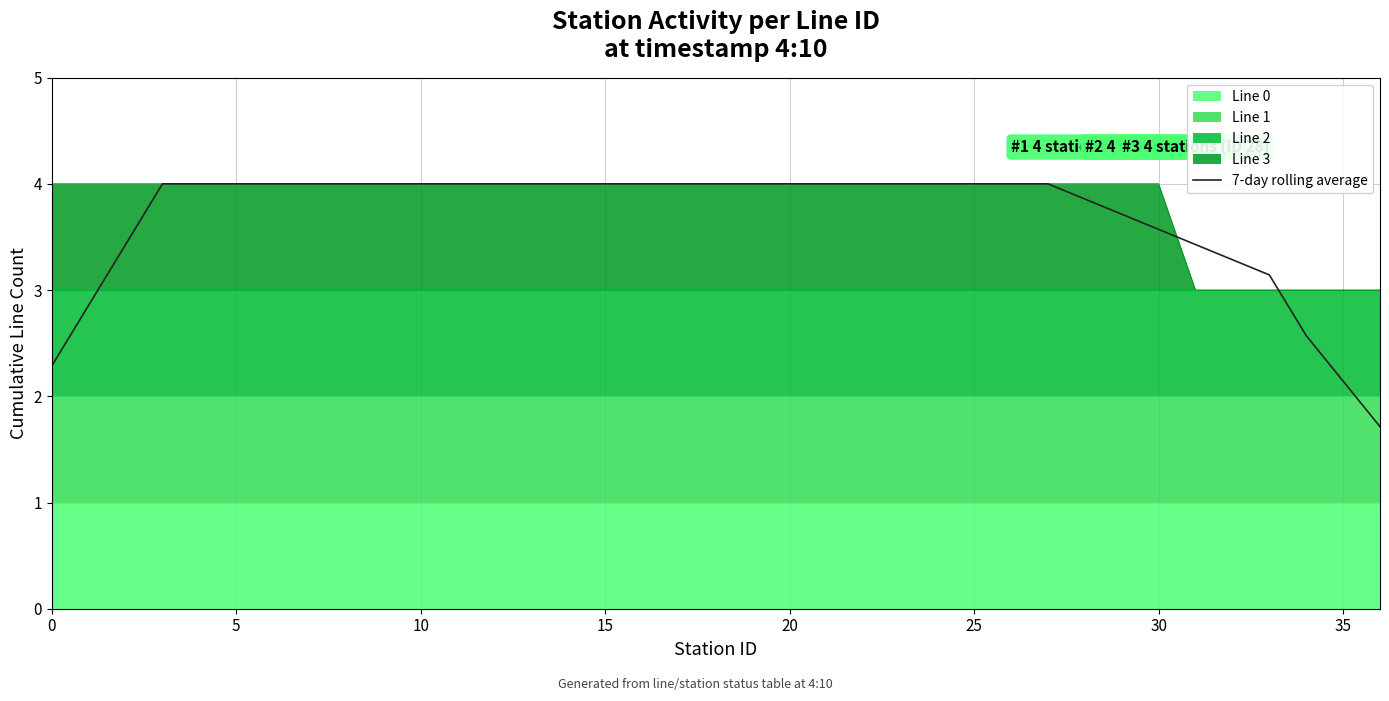

Where is 7-day rolling average nearest to the value 2?

35